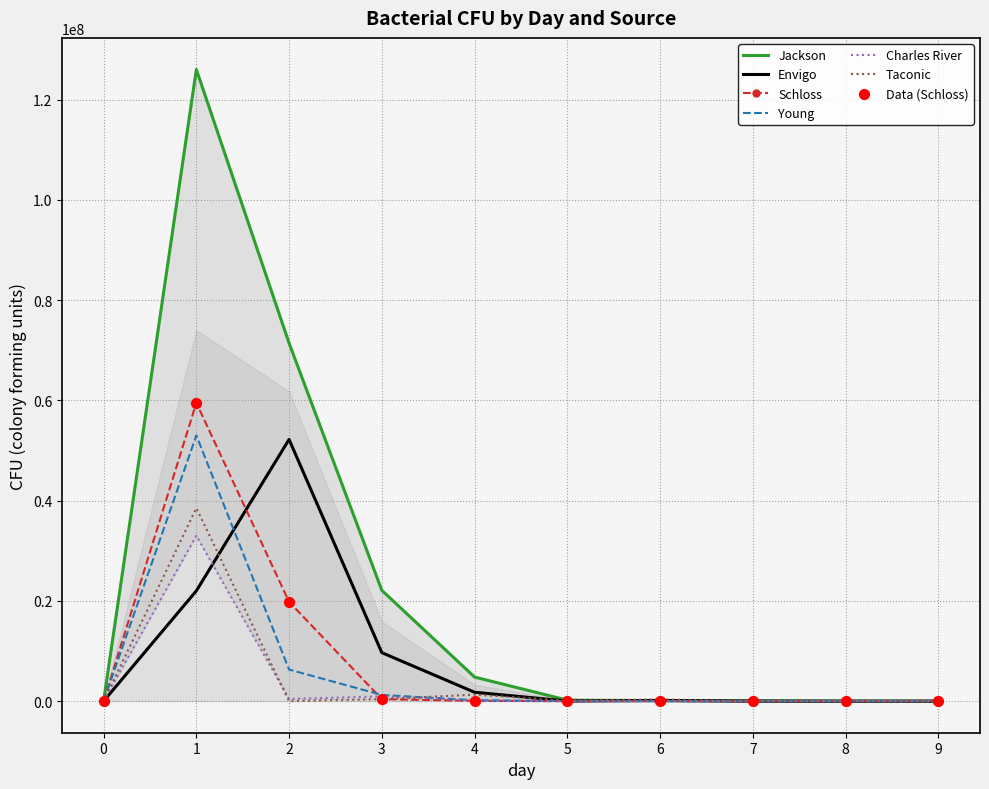

At how many categories does at least one series exceed 77154764?

1